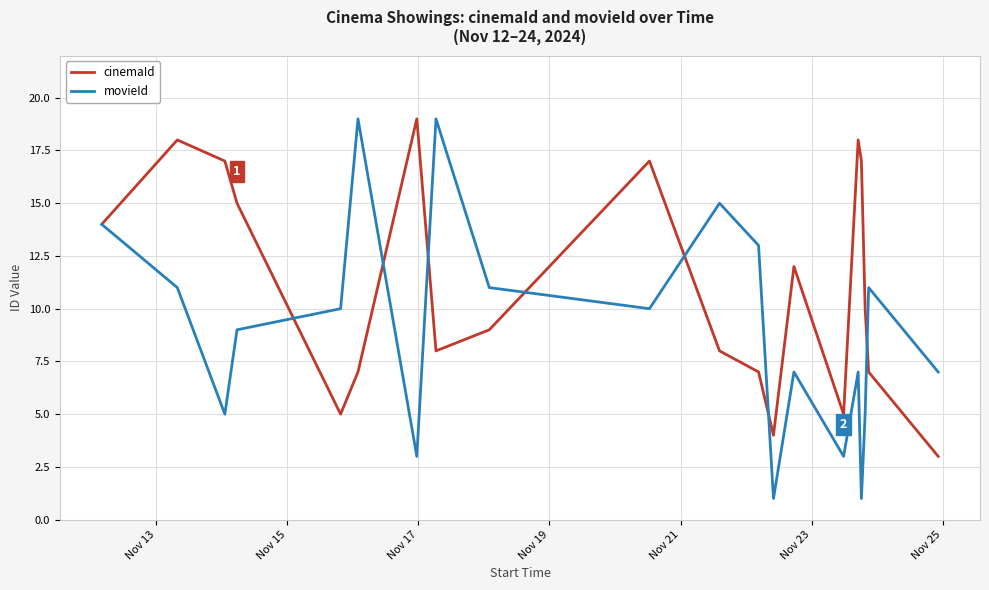

What is the lowest value of the cinemaId series?

3